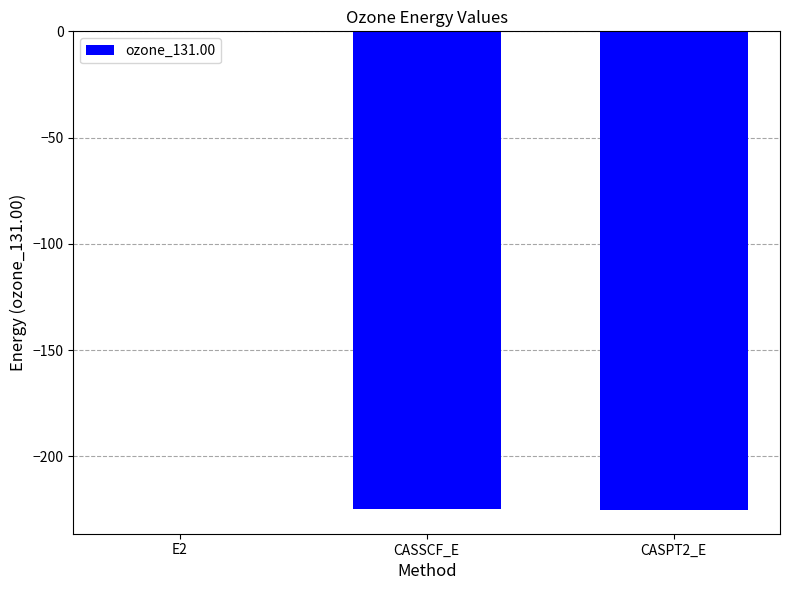

Is it true that the value at CASSCF_E is -295.2?

False